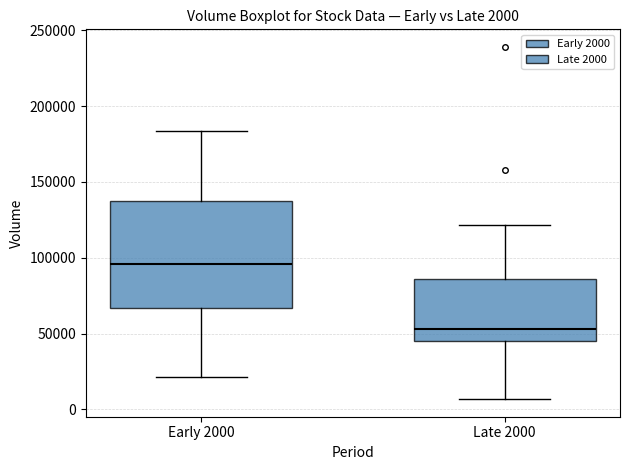

Which box is the tallest, from its lower edge to its upper edge?

Early 2000